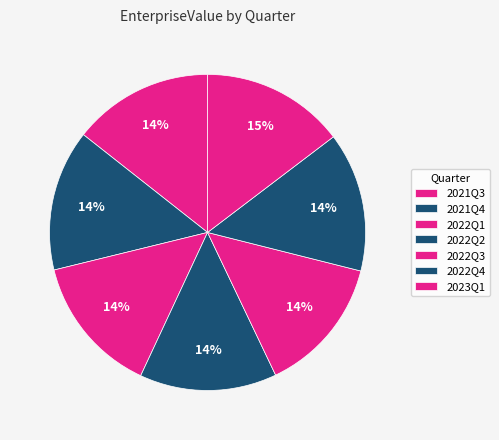

To the nearest percent, what is the difference between the largest and smallest slice percentages?

1%